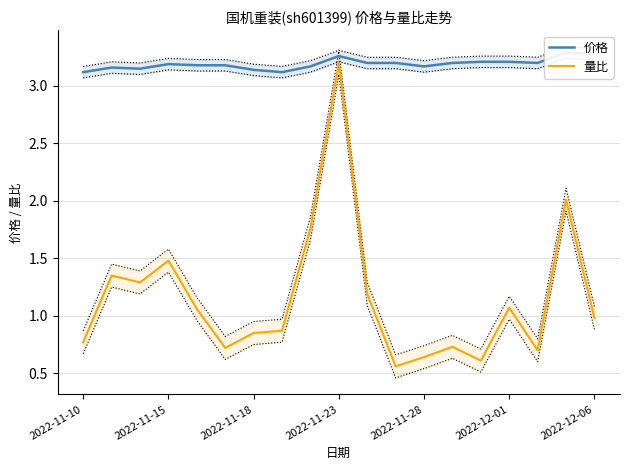

Where is 量比 nearest to the value 1?

2022-12-06